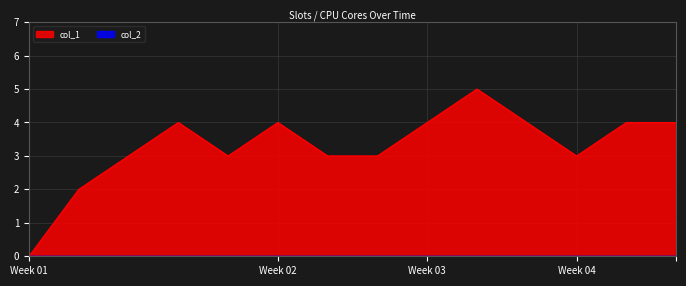

Which series has the largest total across all categories?

col_1